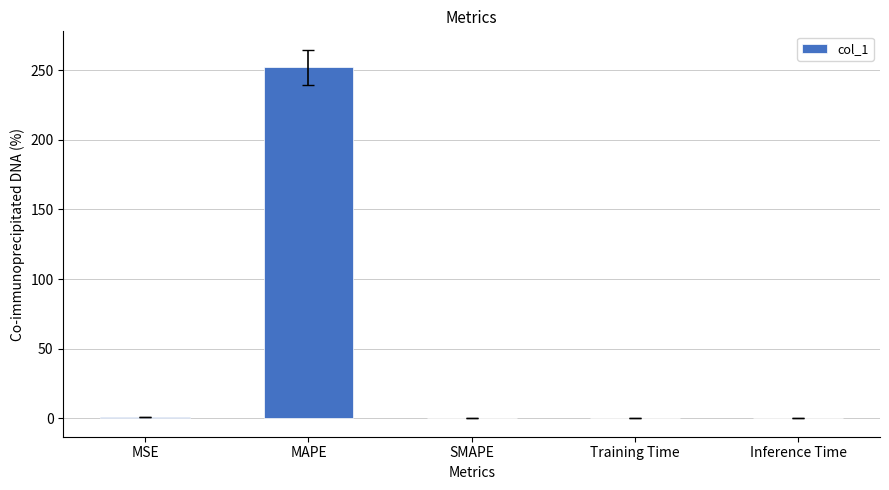

What is the change in value from MAPE to SMAPE?

-252.0